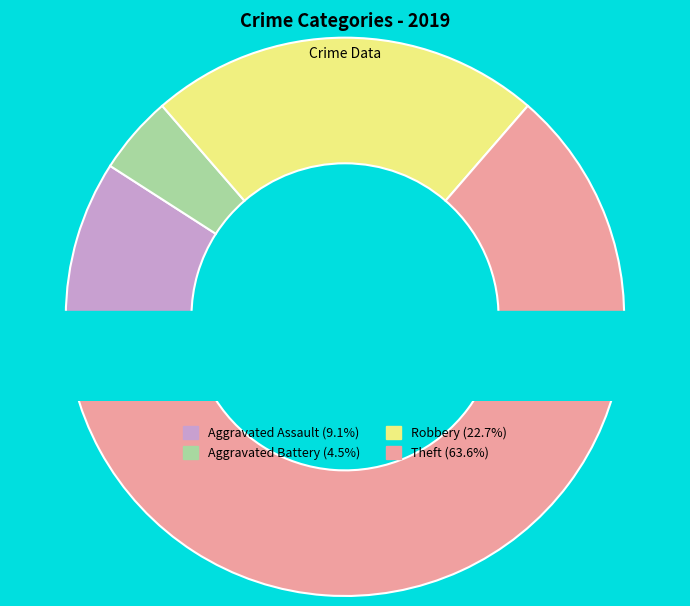

How much of the chart is everything except Theft?

36.4%